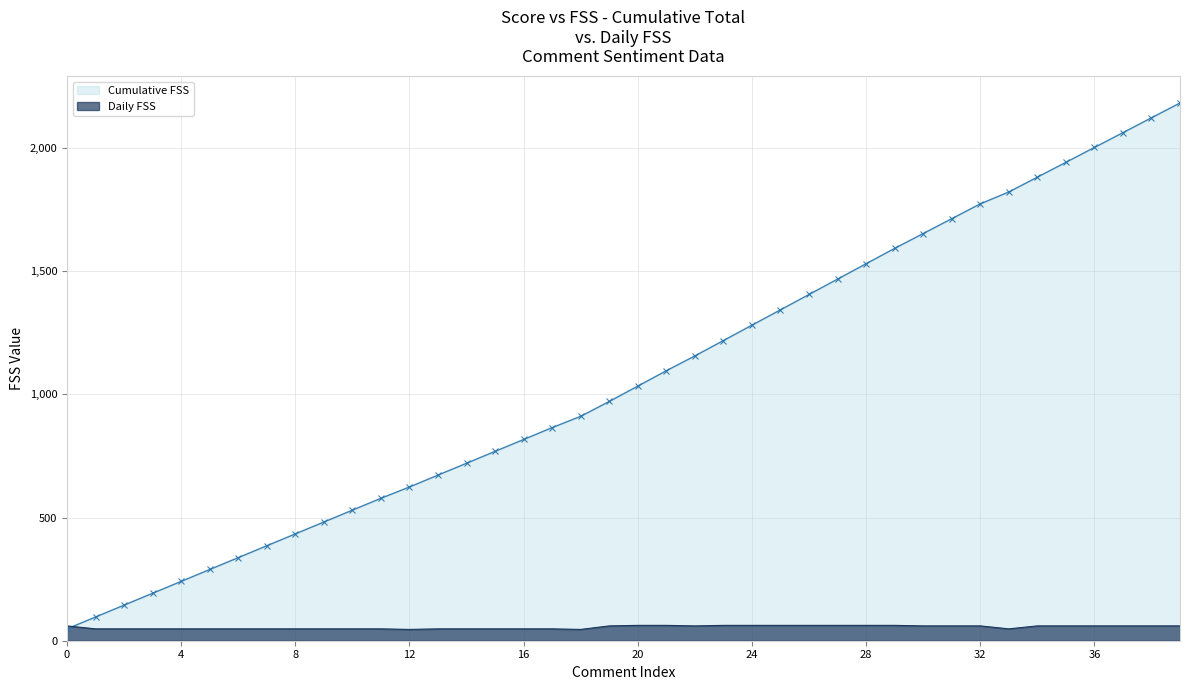

Reading left to right, transcribe all the data shown in this chart.

Cumulative FSS: 48.2	96.3	144.5	192.7	240.9	289.0	337.2	385.4	433.5	481.7	529.9	578.0	623.9	672.1	720.3	768.4	816.6	864.8	910.7	970.9	1033.2	1095.6	1155.8	1218.1	1280.4	1342.8	1405.1	1467.4	1529.7	1592.1	1652.3	1712.5	1772.7	1820.9	1881.1	1941.3	2001.5	2061.7	2121.9	2182.1
Daily FSS: 60.2	48.2	48.2	48.2	48.2	48.2	48.2	48.2	48.2	48.2	48.2	48.2	45.9	48.2	48.2	48.2	48.2	48.2	45.9	60.2	62.3	62.3	60.2	62.3	62.3	62.3	62.3	62.3	62.3	62.3	60.2	60.2	60.2	48.2	60.2	60.2	60.2	60.2	60.2	60.2